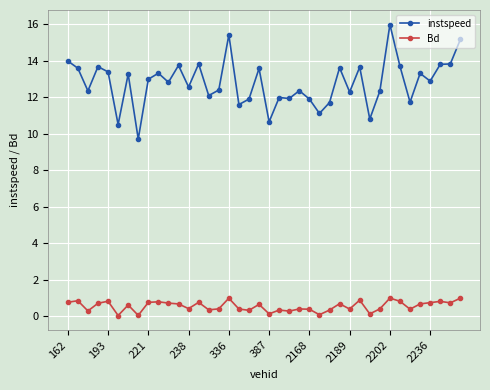

True or false: Bd and instspeed cross at least once.

False